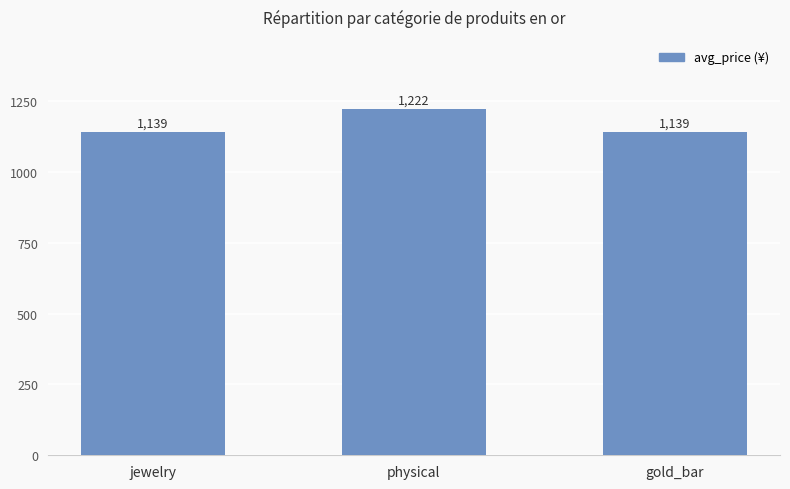

At which category does the chart reach its peak across all series?

physical